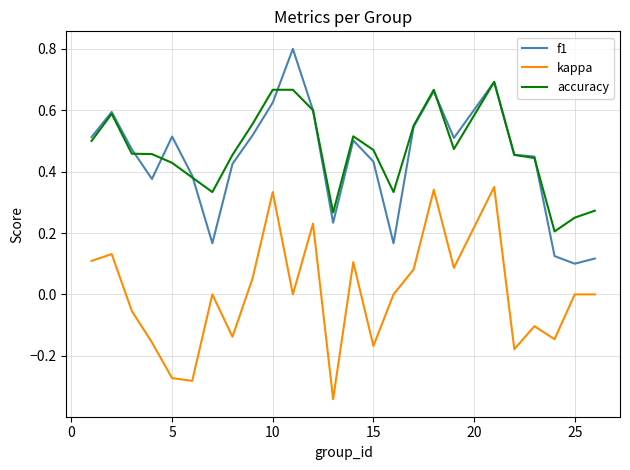

True or false: accuracy and kappa cross at least once.

False